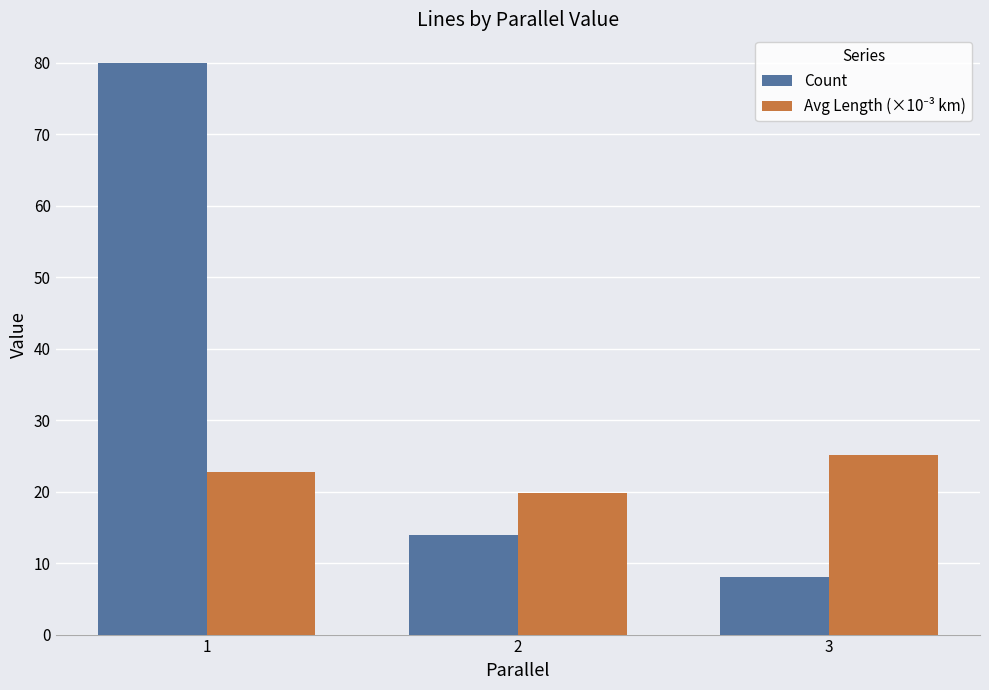

What is the value of the Count bar at the 3rd from the left?

8.0